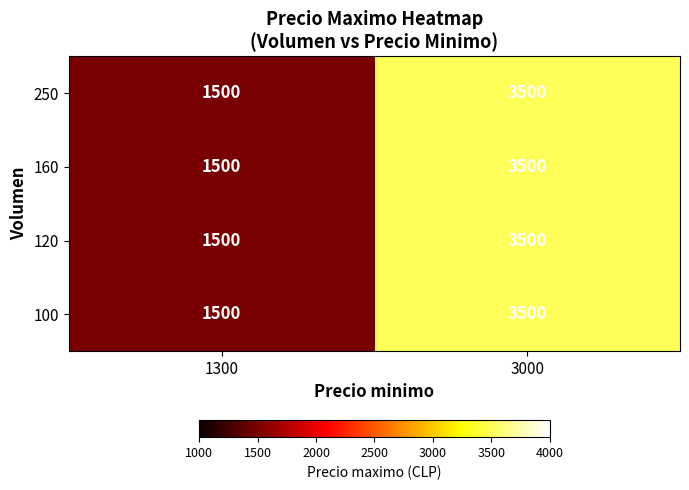

Read the 250 value at 3000, to the nearest 100.

3500